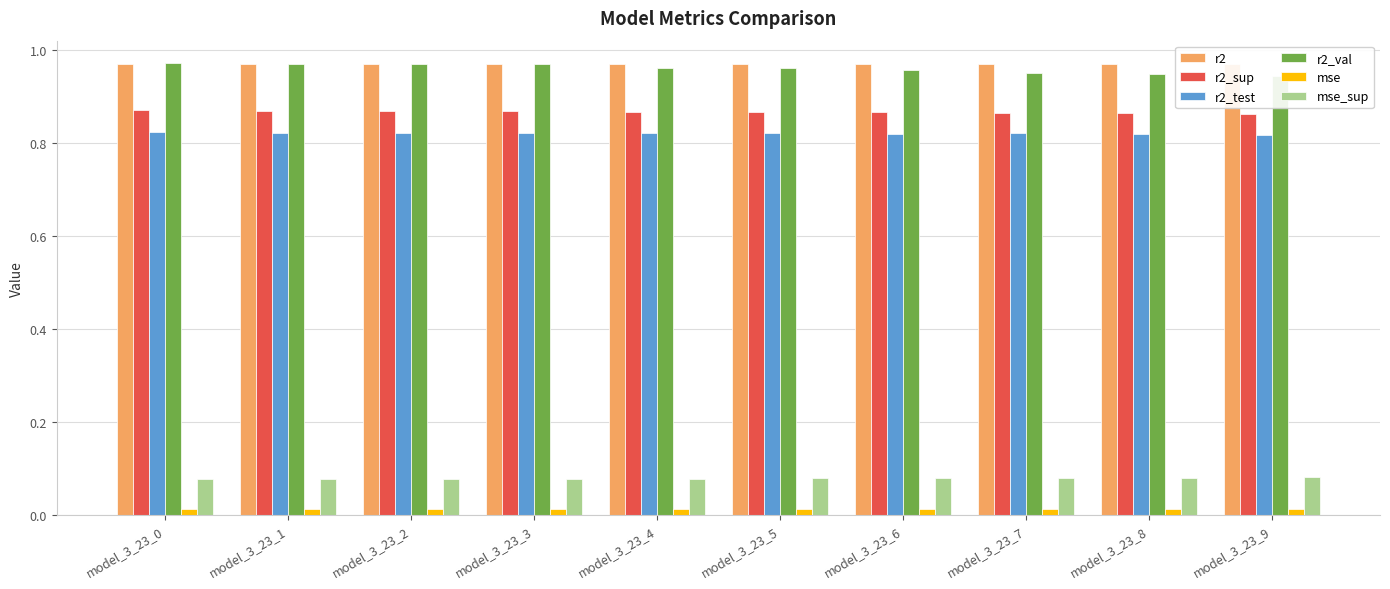

How many bars are there in total?

60